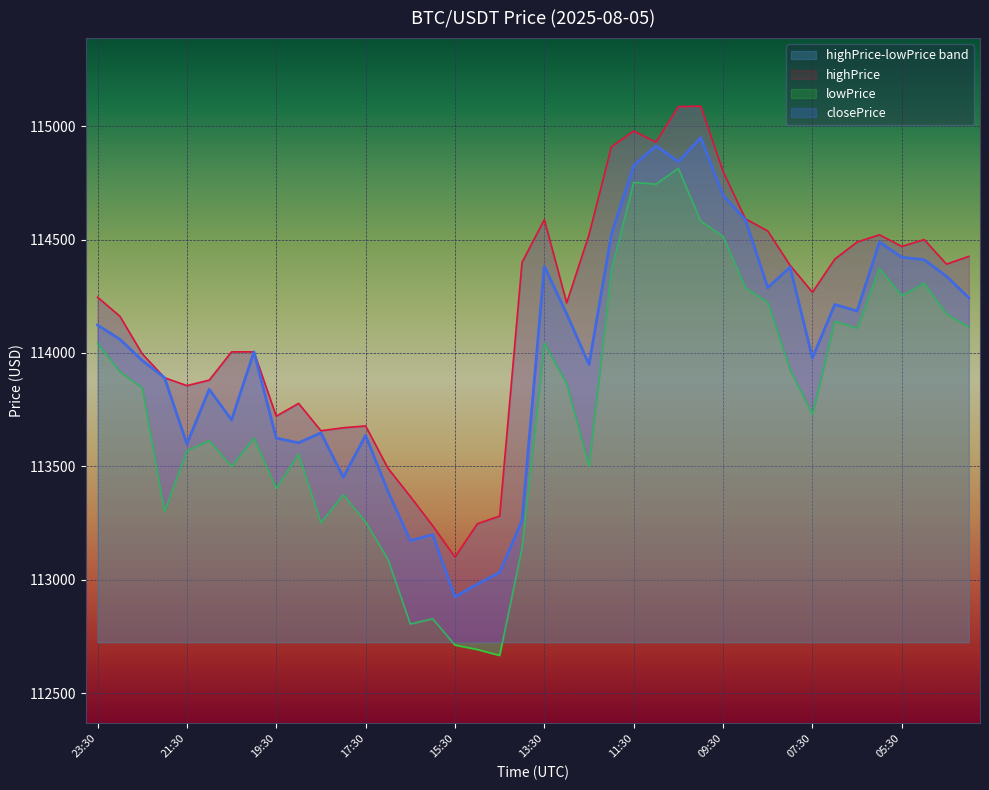

Does the chart display data point markers on the line(s)?

No